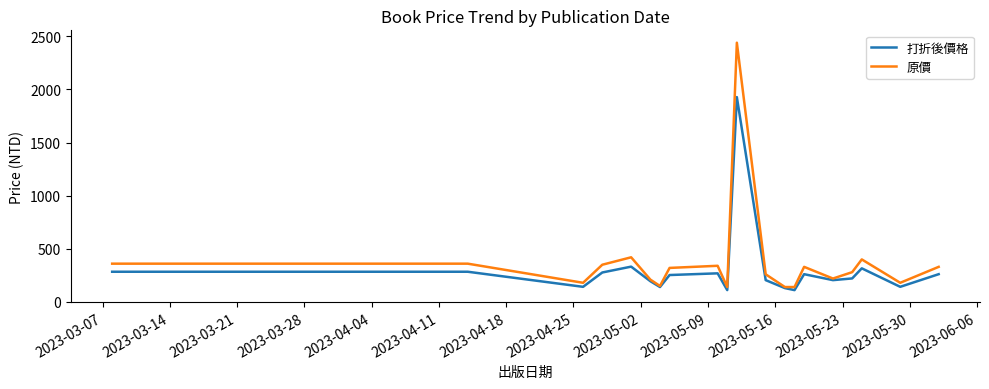

Which series has the largest total across all categories?

原價